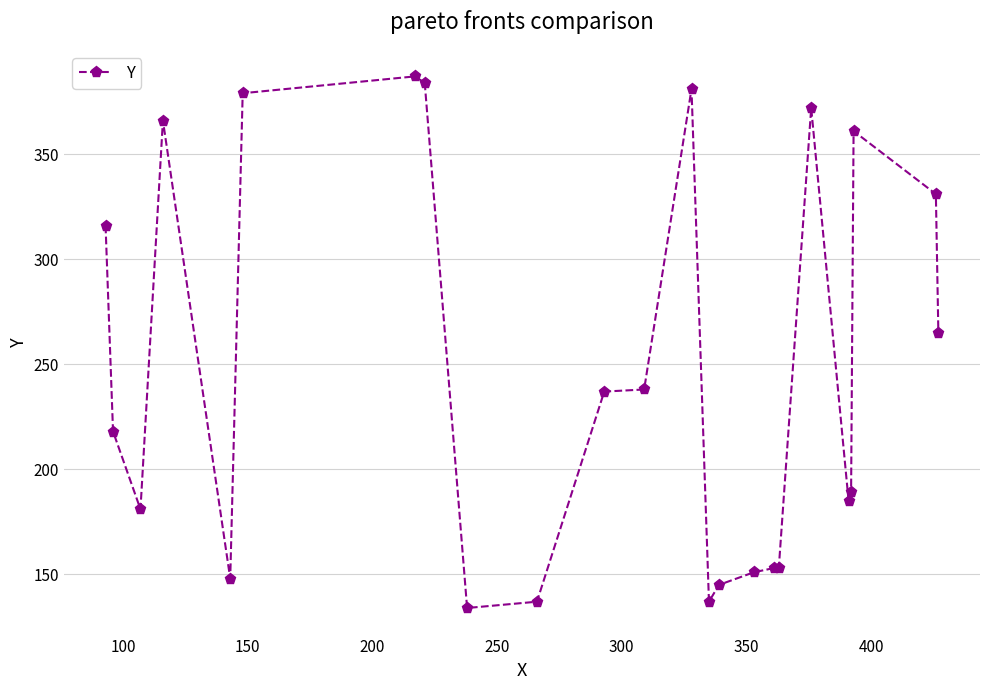

True or false: the data has more than 0 interior local peaks.

True